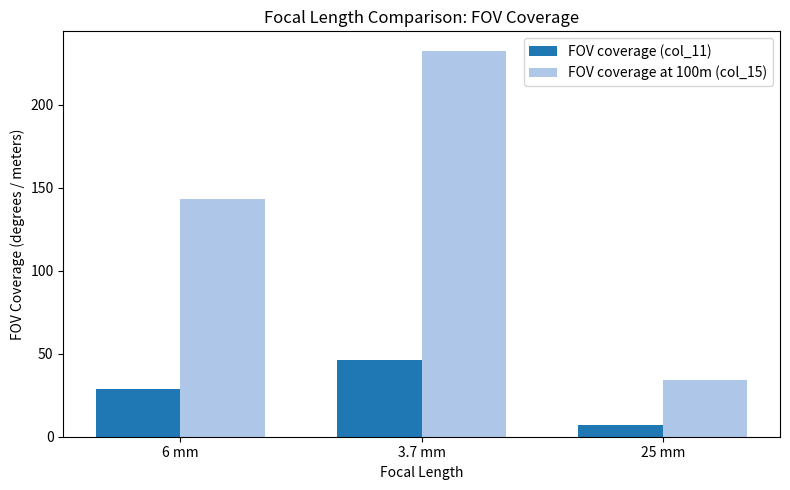

Between 6 mm and 3.7 mm, which series saw the biggest shift?

FOV coverage at 100m (col_15)